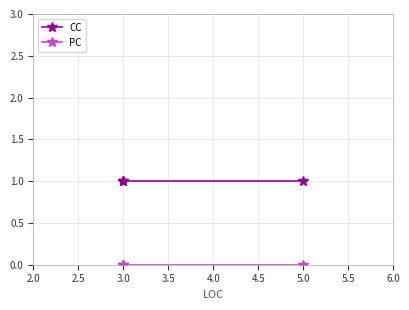

What are all the series names shown in the legend?

CC, PC